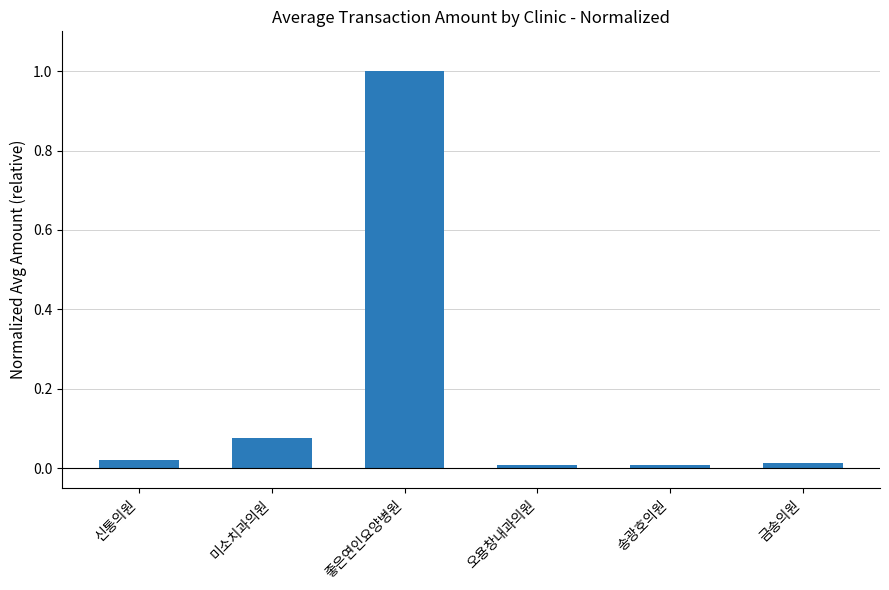

What is the label of the 4th bar from the right?

좋은연인요양병원